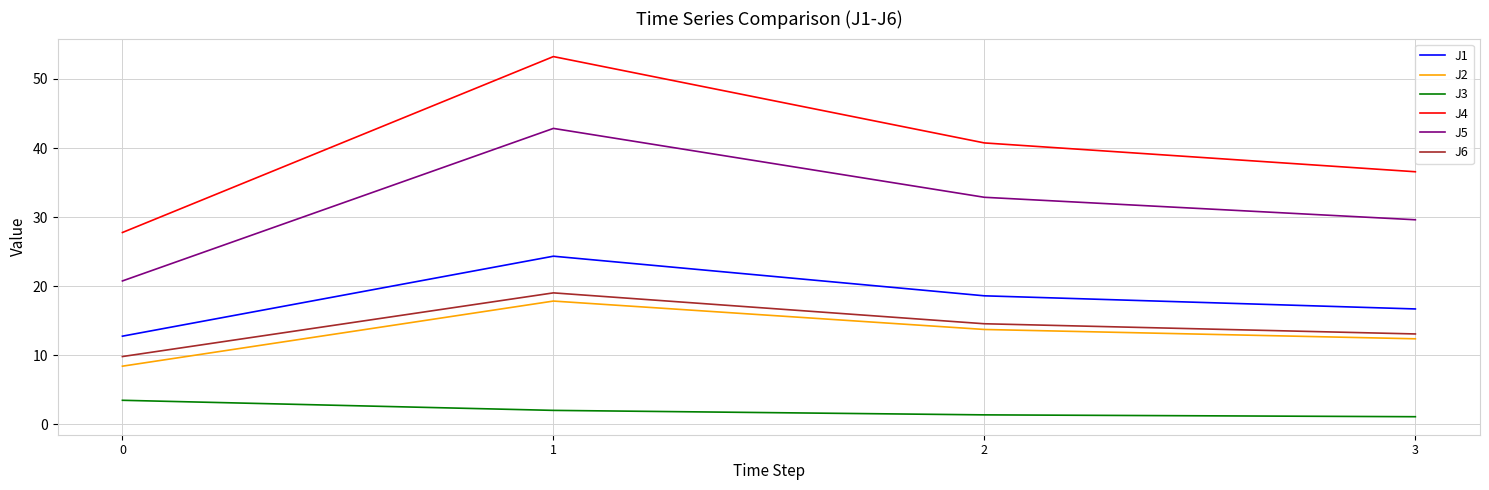

At which label does J2 first exceed 13?

1